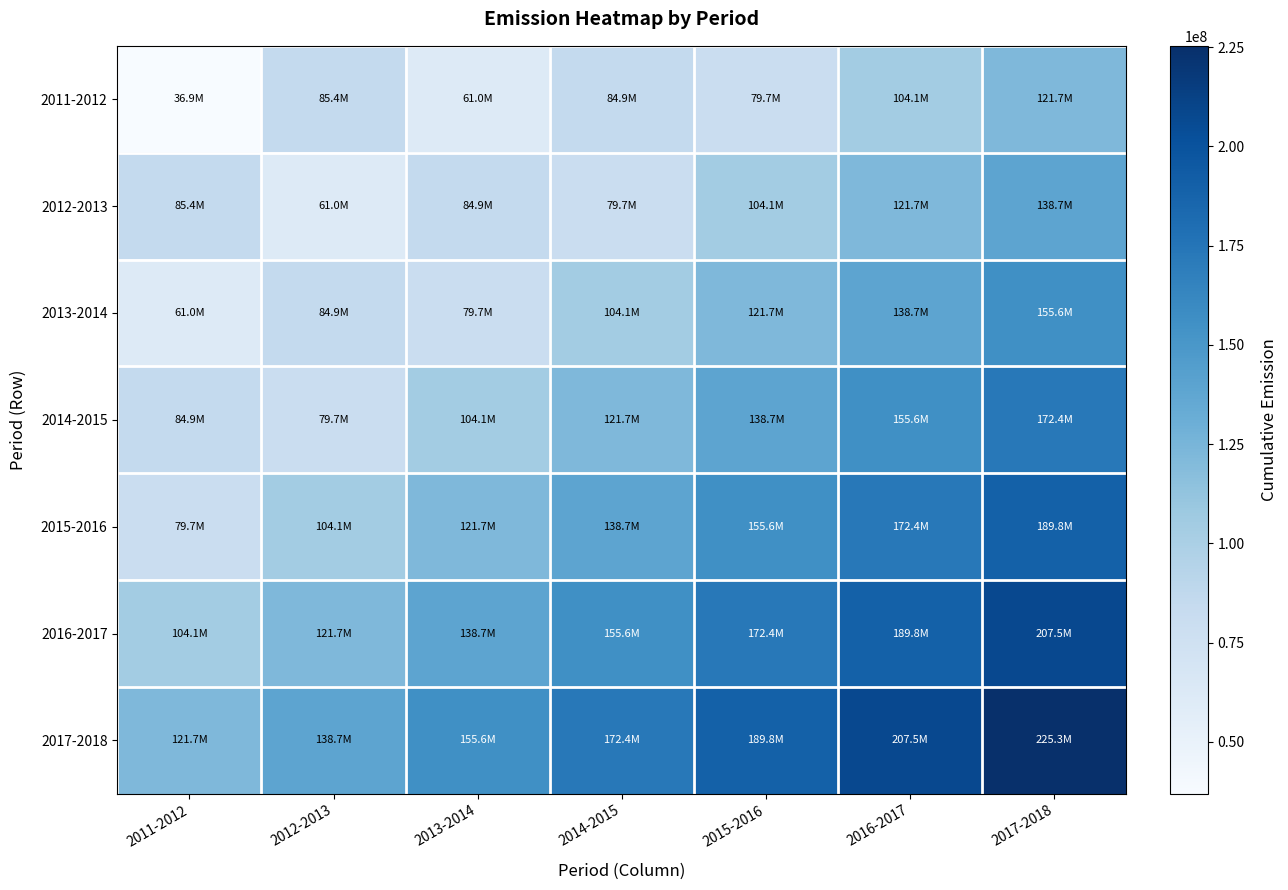

Reading left to right, what are all the values shown in this chart?

2011-2012: 2011-2012=36923084.2	2012-2013=85422726.7	2013-2014=60980841.3	2014-2015=84899084.8	2015-2016=79677778.9	2016-2017=104060077.9	2017-2018=121672833.3
2012-2013: 2011-2012=85422726.7	2012-2013=60980841.3	2013-2014=84899084.8	2014-2015=79677778.9	2015-2016=104060077.9	2016-2017=121672833.3	2017-2018=138714857.8
2013-2014: 2011-2012=60980841.3	2012-2013=84899084.8	2013-2014=79677778.9	2014-2015=104060077.9	2015-2016=121672833.3	2016-2017=138714857.8	2017-2018=155574183.5
2014-2015: 2011-2012=84899084.8	2012-2013=79677778.9	2013-2014=104060077.9	2014-2015=121672833.3	2015-2016=138714857.8	2016-2017=155574183.5	2017-2018=172444538.7
2015-2016: 2011-2012=79677778.9	2012-2013=104060077.9	2013-2014=121672833.3	2014-2015=138714857.8	2015-2016=155574183.5	2016-2017=172444538.7	2017-2018=189844535.5
2016-2017: 2011-2012=104060077.9	2012-2013=121672833.3	2013-2014=138714857.8	2014-2015=155574183.5	2015-2016=172444538.7	2016-2017=189844535.5	2017-2018=207532197.5
2017-2018: 2011-2012=121672833.3	2012-2013=138714857.8	2013-2014=155574183.5	2014-2015=172444538.7	2015-2016=189844535.5	2016-2017=207532197.5	2017-2018=225313249.5